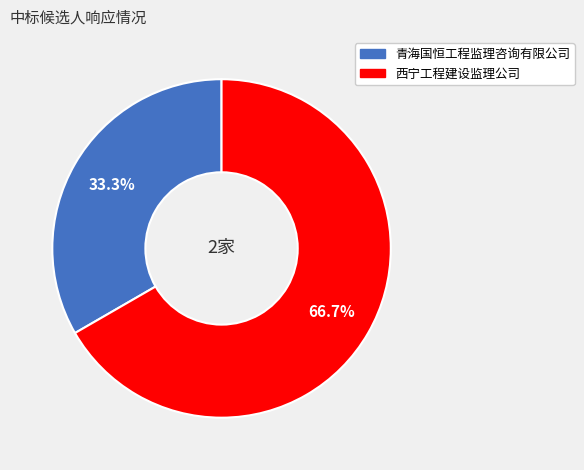

Which slice represents more than half of the pie?

西宁工程建设监理公司